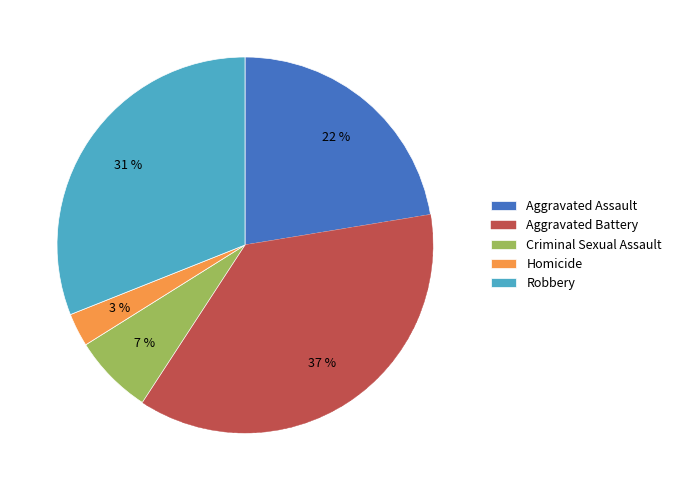

To the nearest percent, what portion does Aggravated Assault represent?

22%